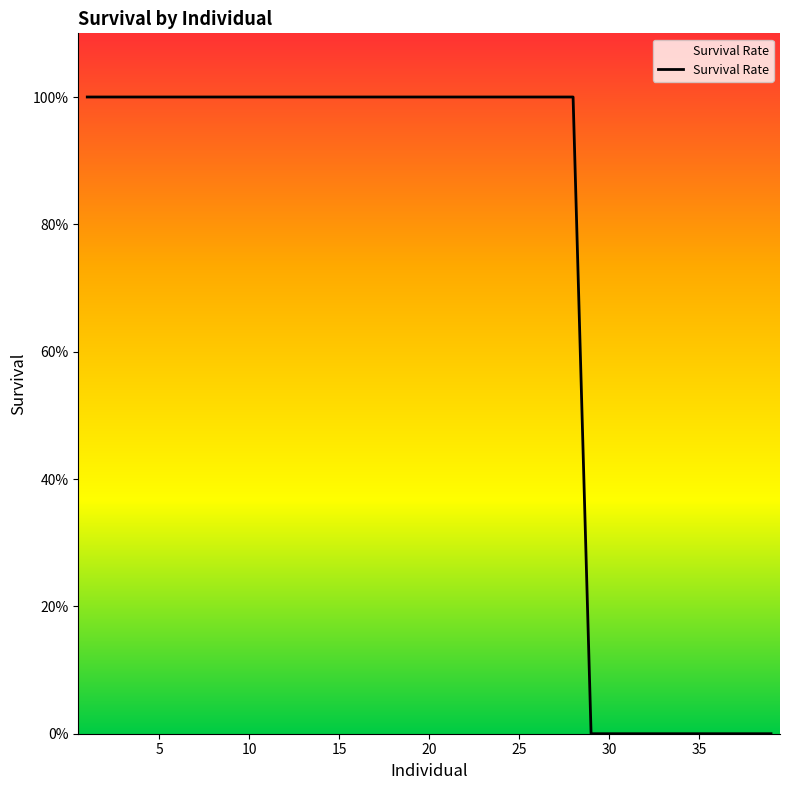

Which label corresponds to the largest value in the chart?

1